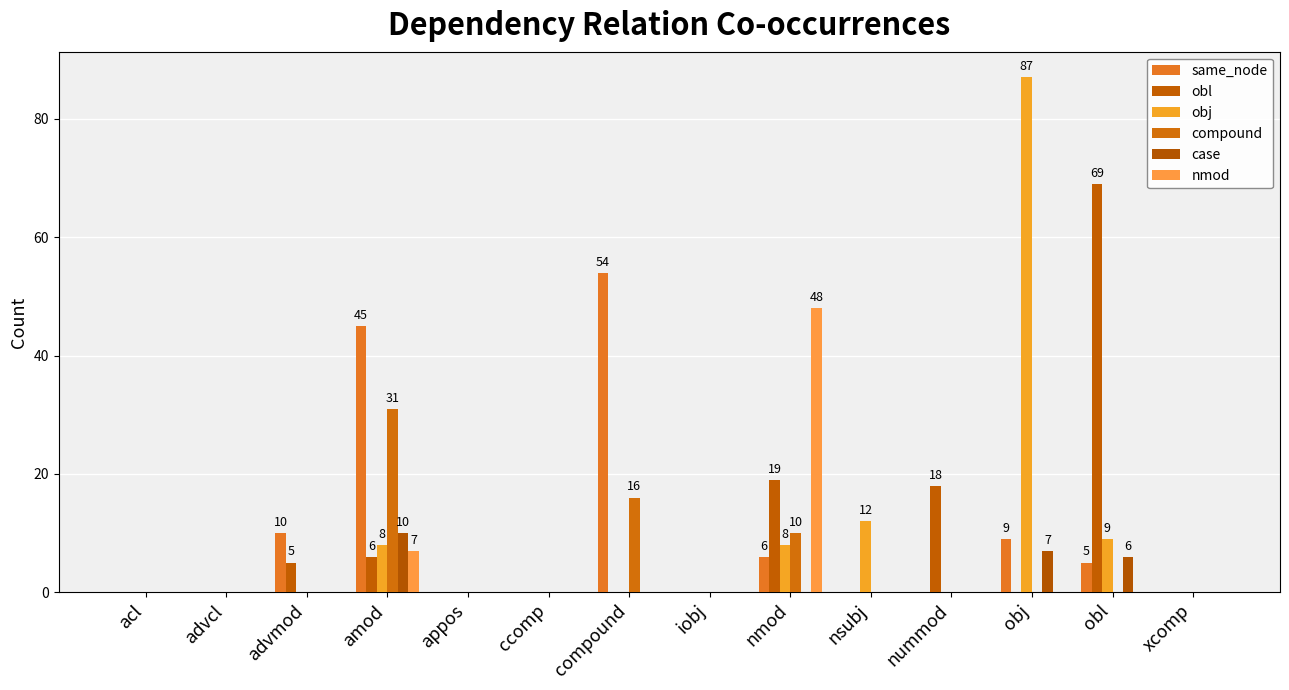

At which label does case reach its minimum?

acl